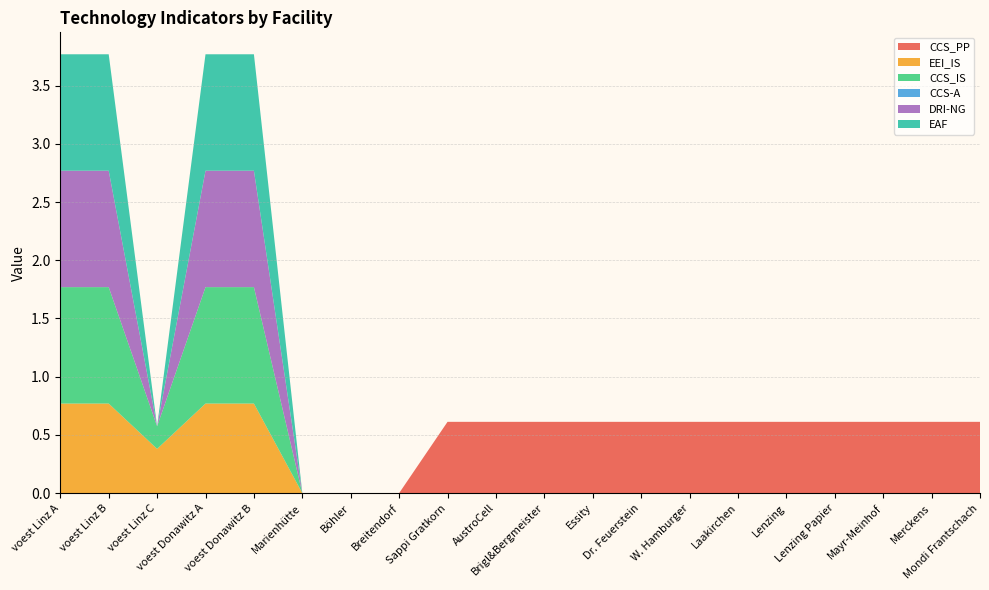

Reading left to right, transcribe all the data shown in this chart.

CCS_PP: 0.0	0.0	0.0	0.0	0.0	0.0	0.0	0.0	0.6	0.6	0.6	0.6	0.6	0.6	0.6	0.6	0.6	0.6	0.6	0.6
EEI_IS: 0.8	0.8	0.4	0.8	0.8	0.0	0.0	0.0	0.0	0.0	0.0	0.0	0.0	0.0	0.0	0.0	0.0	0.0	0.0	0.0
CCS_IS: 1.0	1.0	0.2	1.0	1.0	0.0	0.0	0.0	0.0	0.0	0.0	0.0	0.0	0.0	0.0	0.0	0.0	0.0	0.0	0.0
CCS-A: 0.0	0.0	0.0	0.0	0.0	0.0	0.0	0.0	0.0	0.0	0.0	0.0	0.0	0.0	0.0	0.0	0.0	0.0	0.0	0.0
DRI-NG: 1.0	1.0	0.0	1.0	1.0	0.0	0.0	0.0	0.0	0.0	0.0	0.0	0.0	0.0	0.0	0.0	0.0	0.0	0.0	0.0
EAF: 1.0	1.0	0.0	1.0	1.0	0.0	0.0	0.0	0.0	0.0	0.0	0.0	0.0	0.0	0.0	0.0	0.0	0.0	0.0	0.0